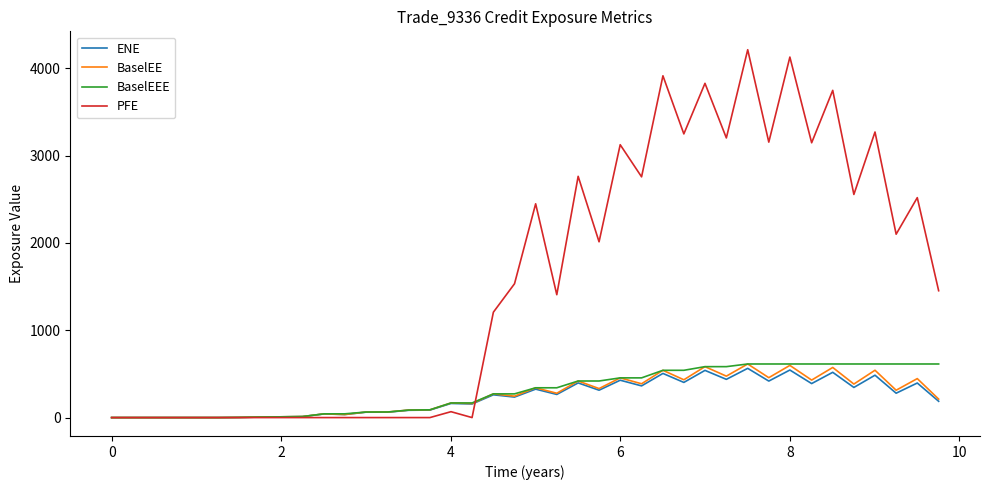

Which series has the largest range (max minus min)?

PFE